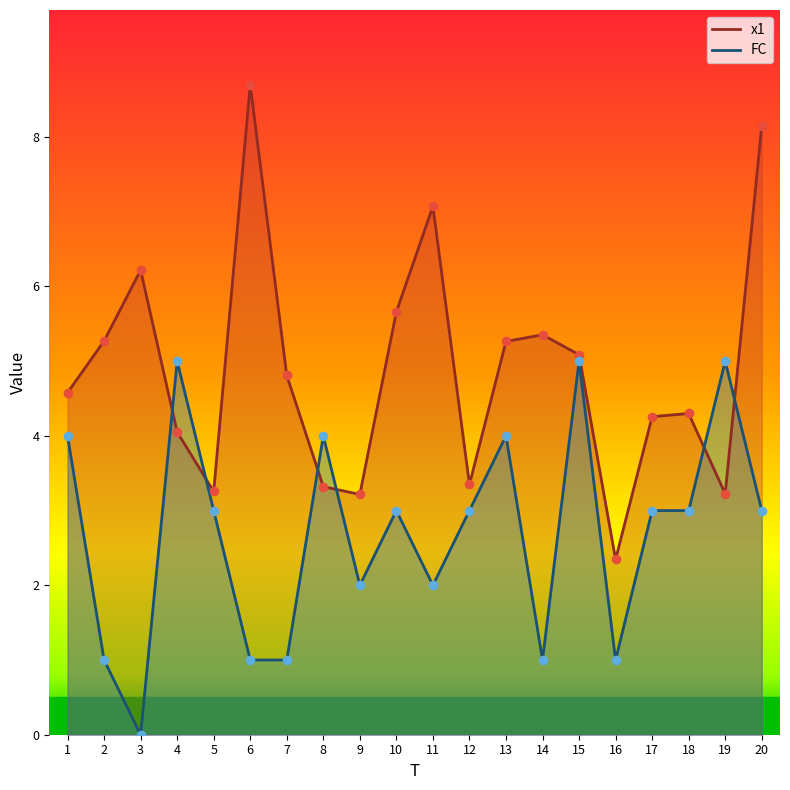

At which category is the sum across all series the highest?

20